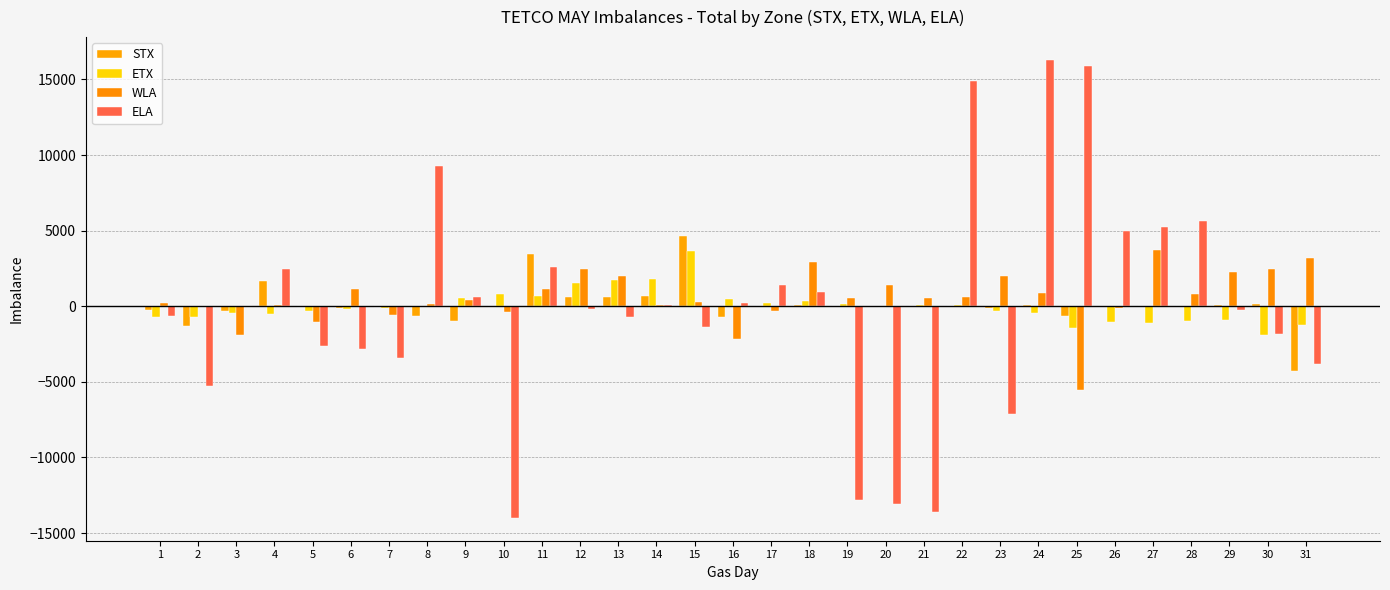

Reading left to right, transcribe all the data shown in this chart.

STX: 1=-271	2=-1324	3=-308	4=1642	5=-70	6=-83	7=-81	8=-625	9=-968	10=-77	11=3470	12=635	13=625	14=669	15=4643	16=-742	17=-1	18=88	19=20	20=17	21=37	22=42	23=-130	24=68	25=-618	26=35	27=35	28=35	29=69	30=154	31=-4313
ETX: 1=-726	2=-698	3=-446	4=-544	5=-335	6=-161	7=-141	8=22	9=555	10=832	11=690	12=1522	13=1735	14=1810	15=3639	16=510	17=209	18=316	19=120	20=-64	21=101	22=82	23=-292	24=-418	25=-1463	26=-1034	27=-1117	28=-984	29=-899	30=-1931	31=-1220
WLA: 1=188	2=-30	3=-1867	4=57	5=-1072	6=1128	7=-575	8=175	9=430	10=-411	11=1122	12=2480	13=1991	14=105	15=305	16=-2184	17=-300	18=2897	19=557	20=1403	21=577	22=617	23=2003	24=848	25=-5528	26=-119	27=3736	28=816	29=2285	30=2448	31=3212
ELA: 1=-646	2=-5250	3=-37	4=2464	5=-2614	6=-2853	7=-3443	8=9245	9=612	10=-13992	11=2608	12=-194	13=-681	14=75	15=-1344	16=211	17=1418	18=971	19=-12821	20=-13104	21=-13637	22=14913	23=-7124	24=16288	25=15885	26=4965	27=5234	28=5633	29=-265	30=-1837	31=-3849